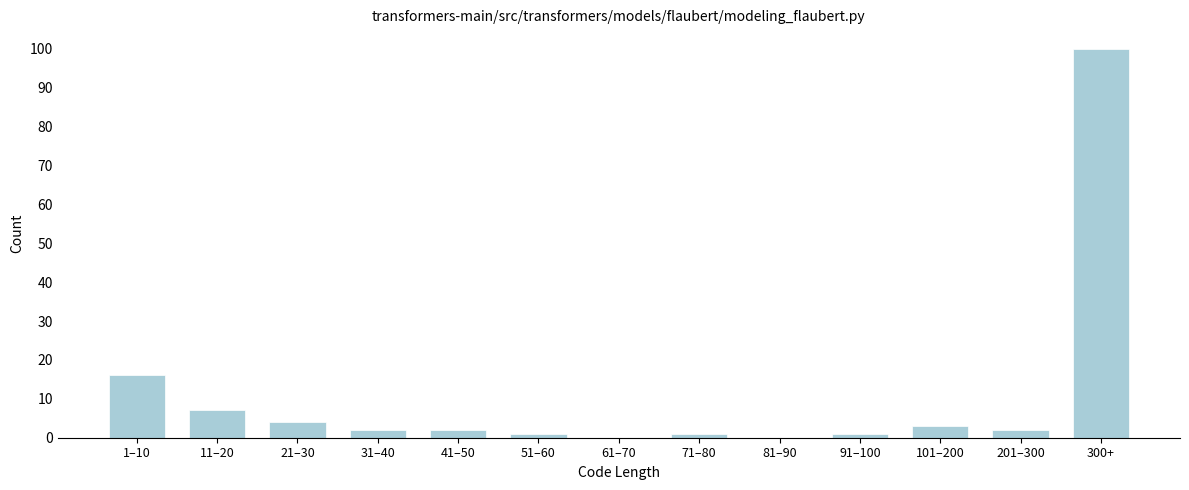

Reading right to left, extract all data points from this chart.

300+=100	201–300=2	101–200=3	91–100=1	81–90=0	71–80=1	61–70=0	51–60=1	41–50=2	31–40=2	21–30=4	11–20=7	1–10=16